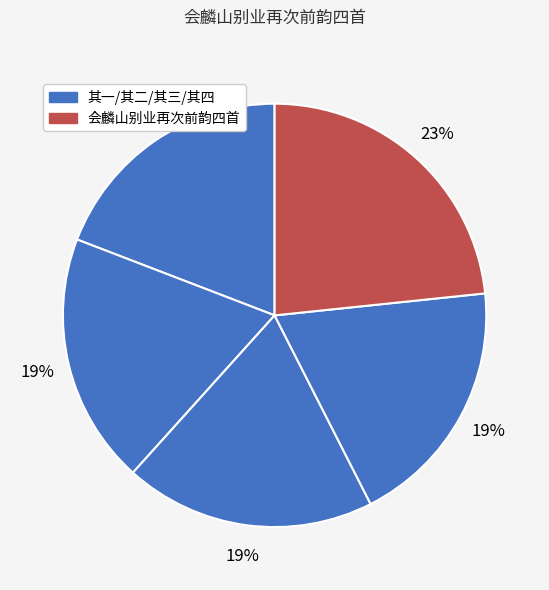

How many segments does this pie chart have?

5